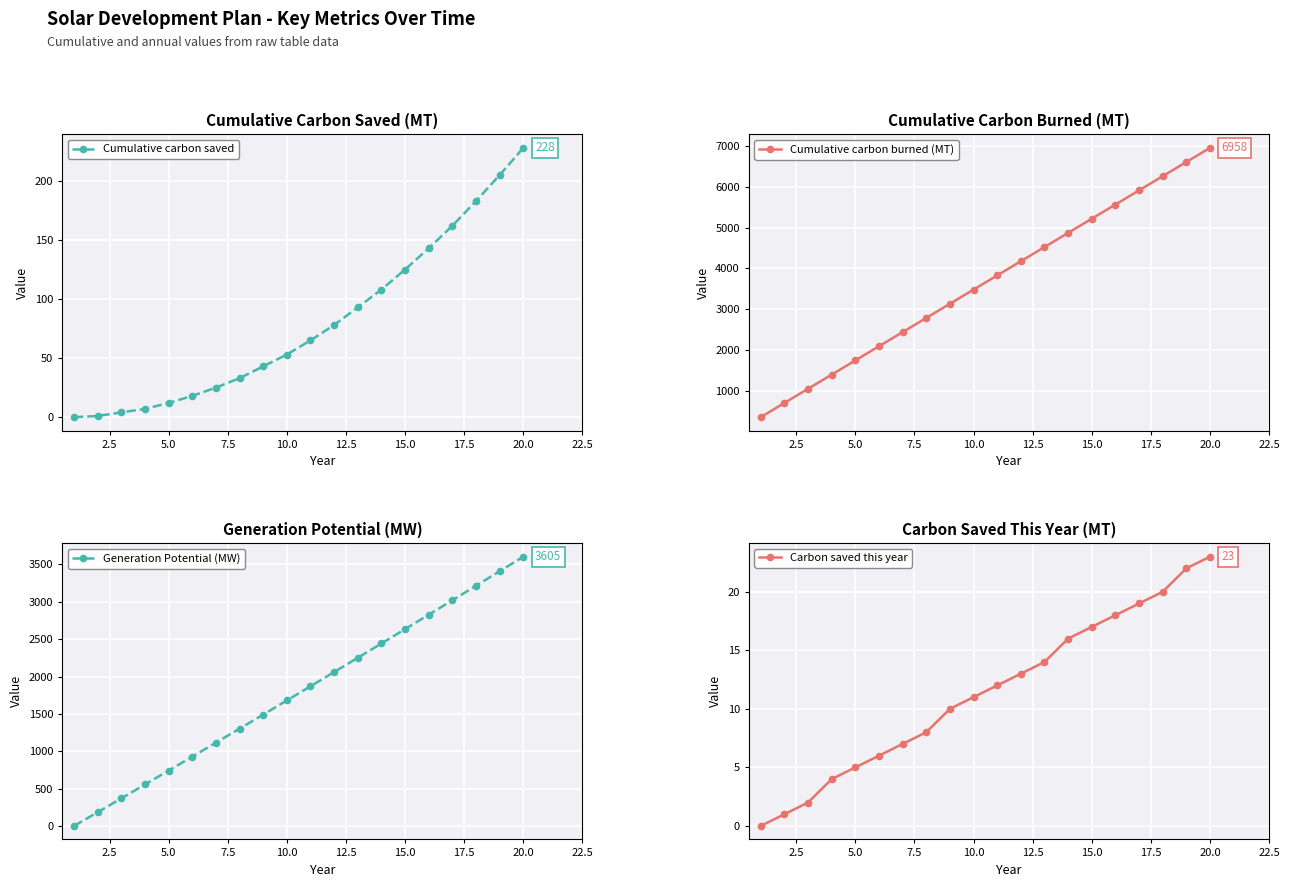

True or false: Cumulative carbon saved has more than 2 points higher than both neighbors.

False